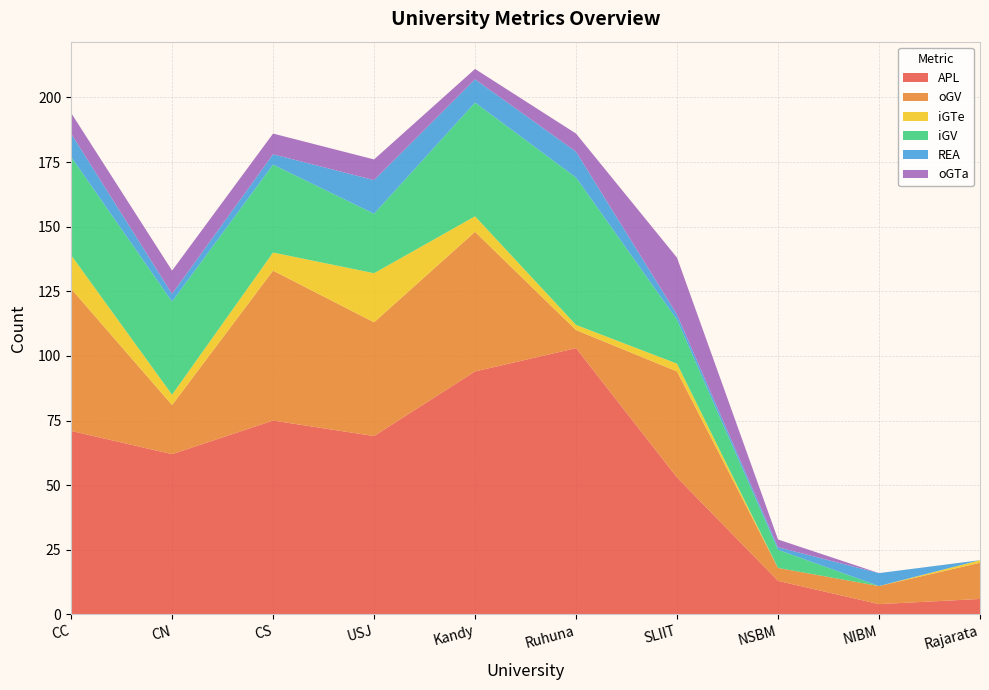

Reading left to right, what are all the values shown in this chart?

APL: 71	62	75	69	94	103	53	13	4	6
oGV: 55	19	58	44	54	7	41	5	7	14
iGTe: 13	4	7	19	6	2	3	0	0	1
iGV: 38	36	34	23	44	57	17	7	0	0
REA: 9	3	4	13	9	10	2	1	5	0
oGTa: 8	9	8	8	4	7	22	3	0	0